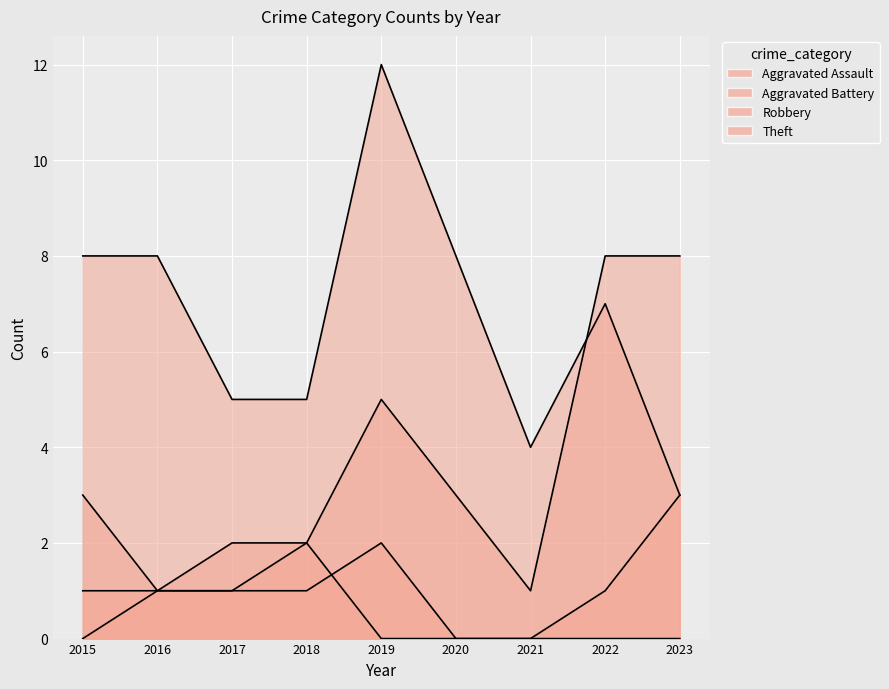

Rank the series at 2021 from highest to lowest value.

Theft, Robbery, Aggravated Assault, Aggravated Battery